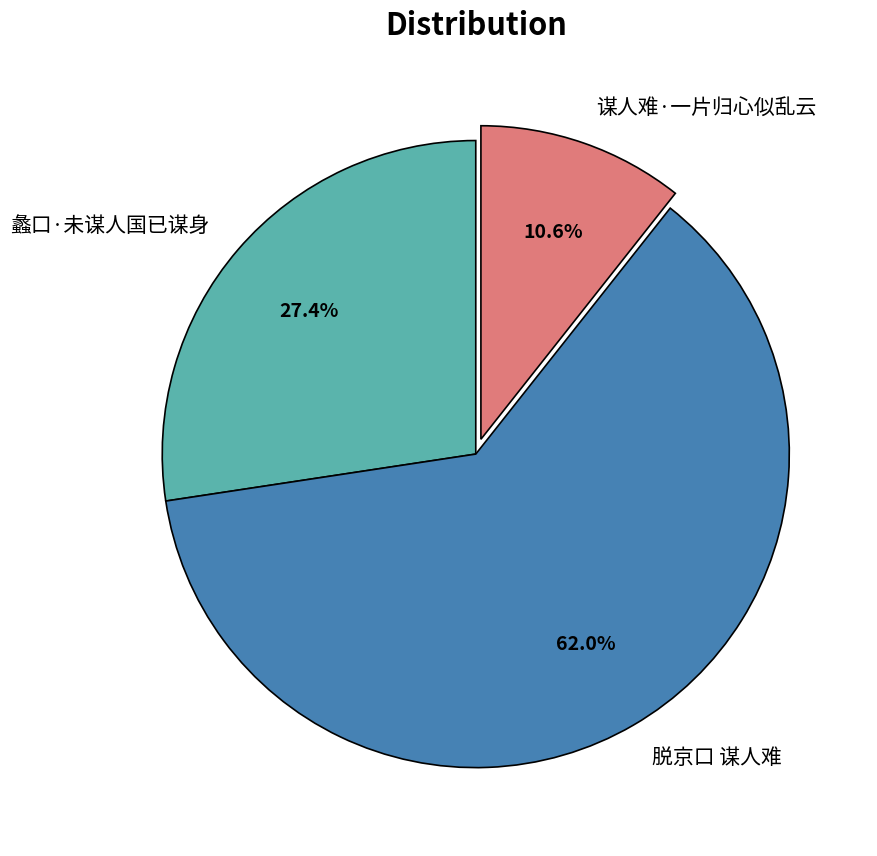

How many segments does this pie chart have?

3